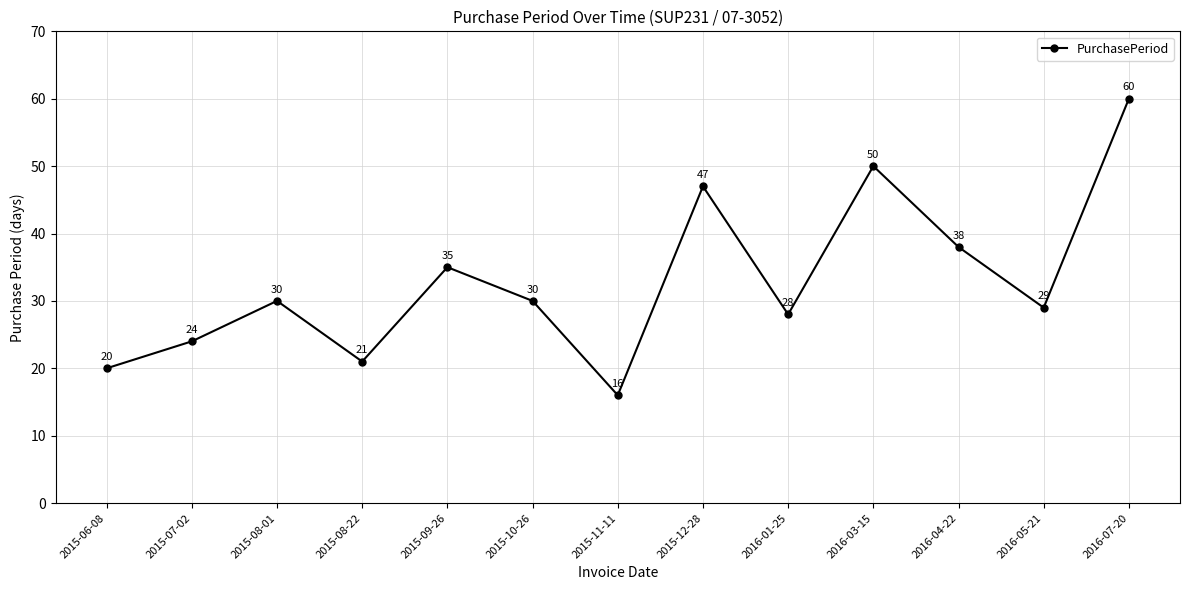

Does the chart have visible grid lines?

Yes